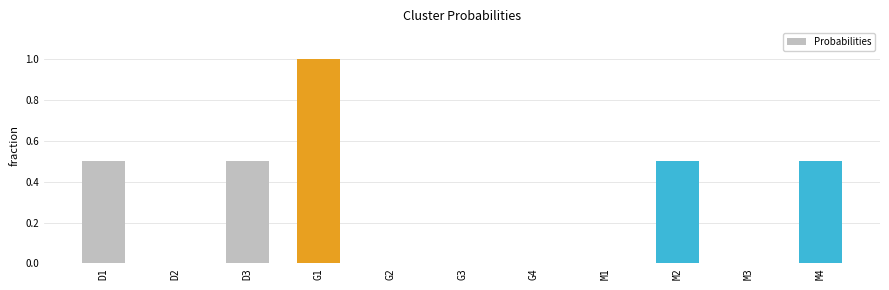

How many series are shown in this chart?

1